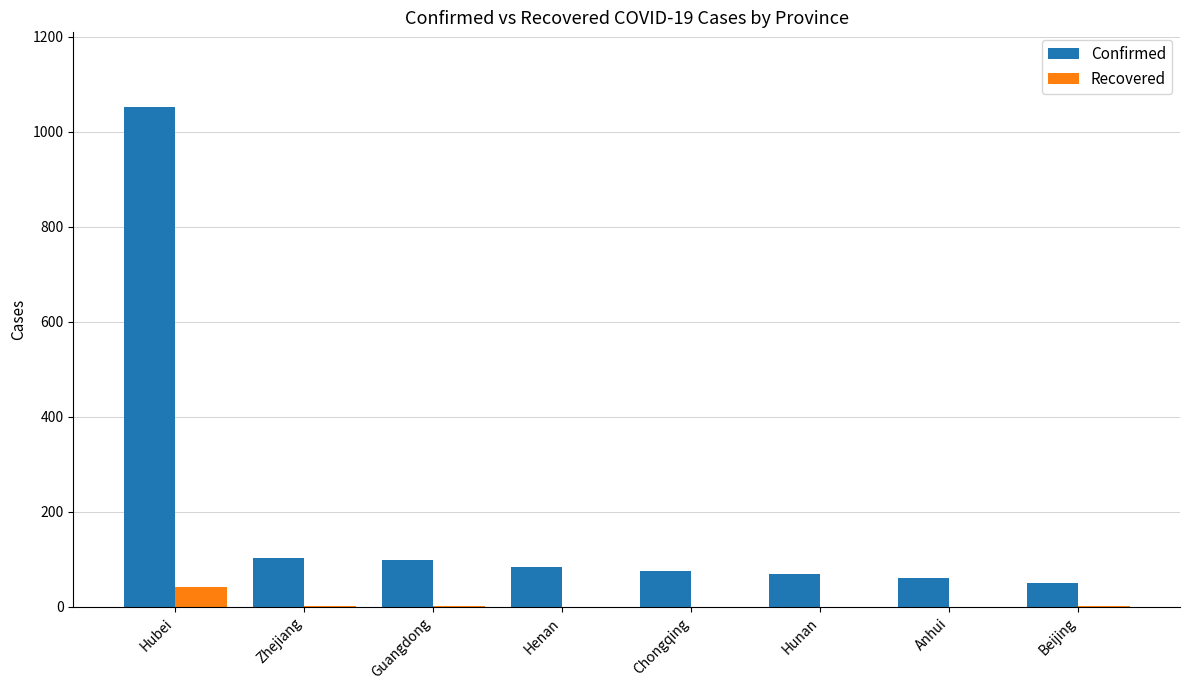

Where does the Recovered series first go above 1?

Hubei